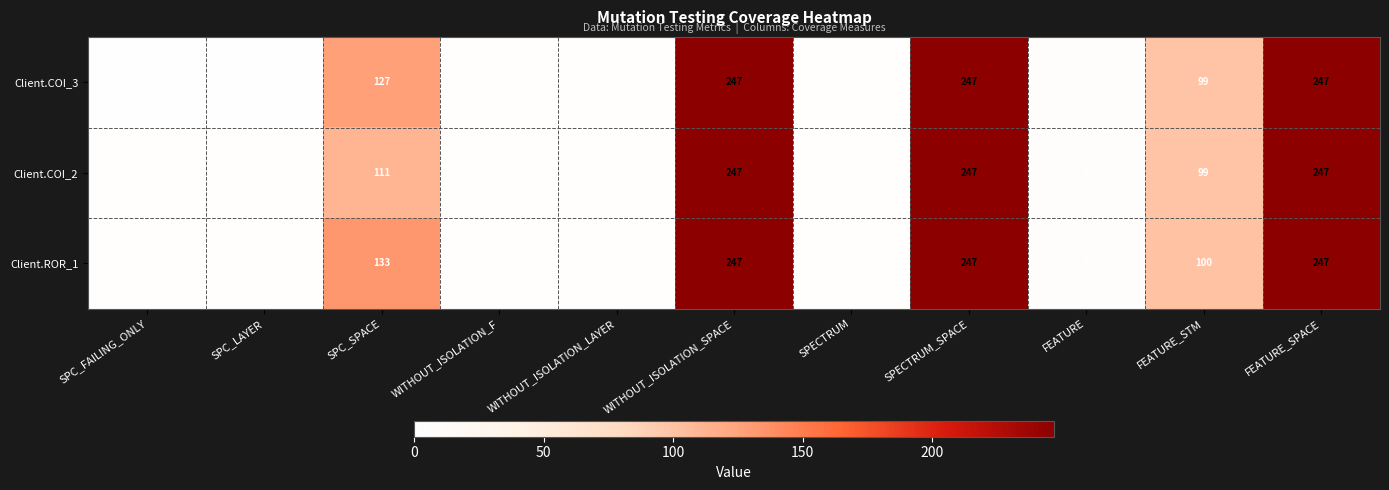

What is the maximum value for Client.ROR_1?

247